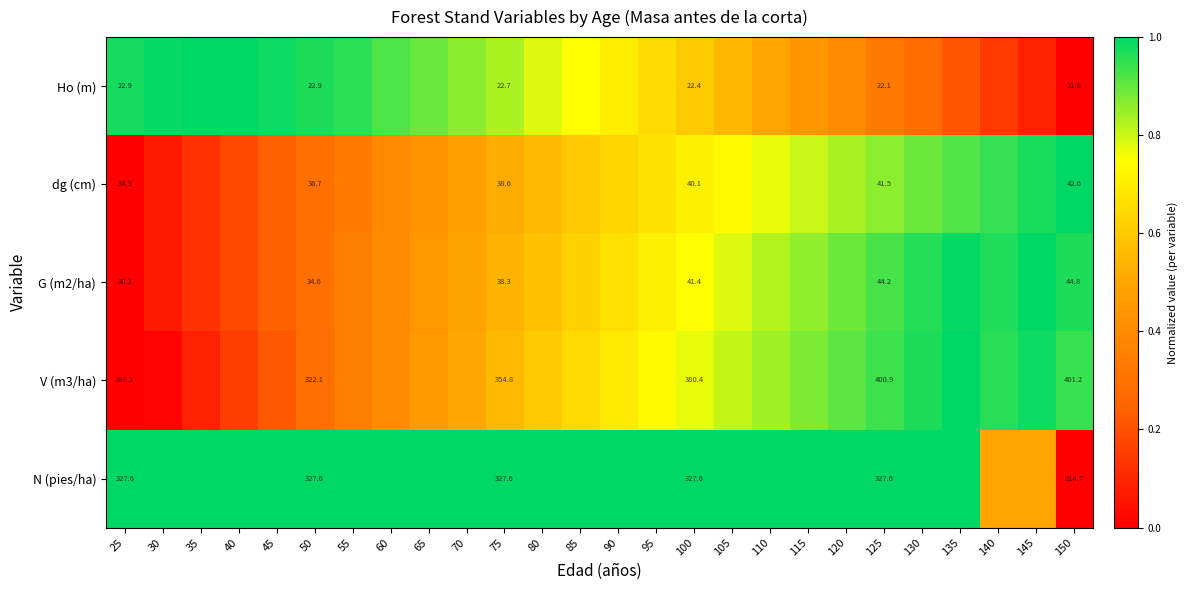

How many data points in V (m3/ha) are above 0?

25